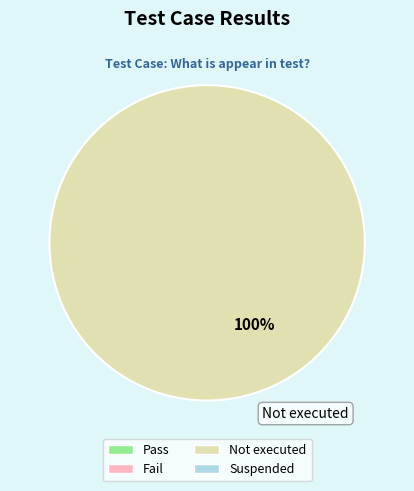

How many segments does this pie chart have?

1